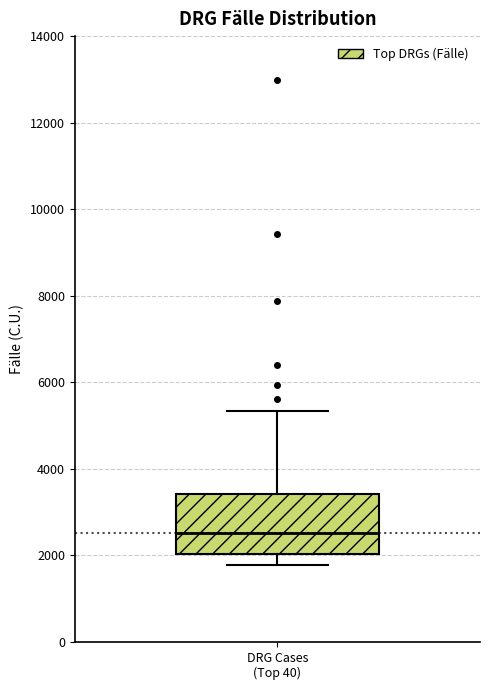

Where does the median line of the box for DRG Cases (Top 40) sit on the y-axis? The values are not printed on the chart, so give them approximately, as read against the axis.

2600